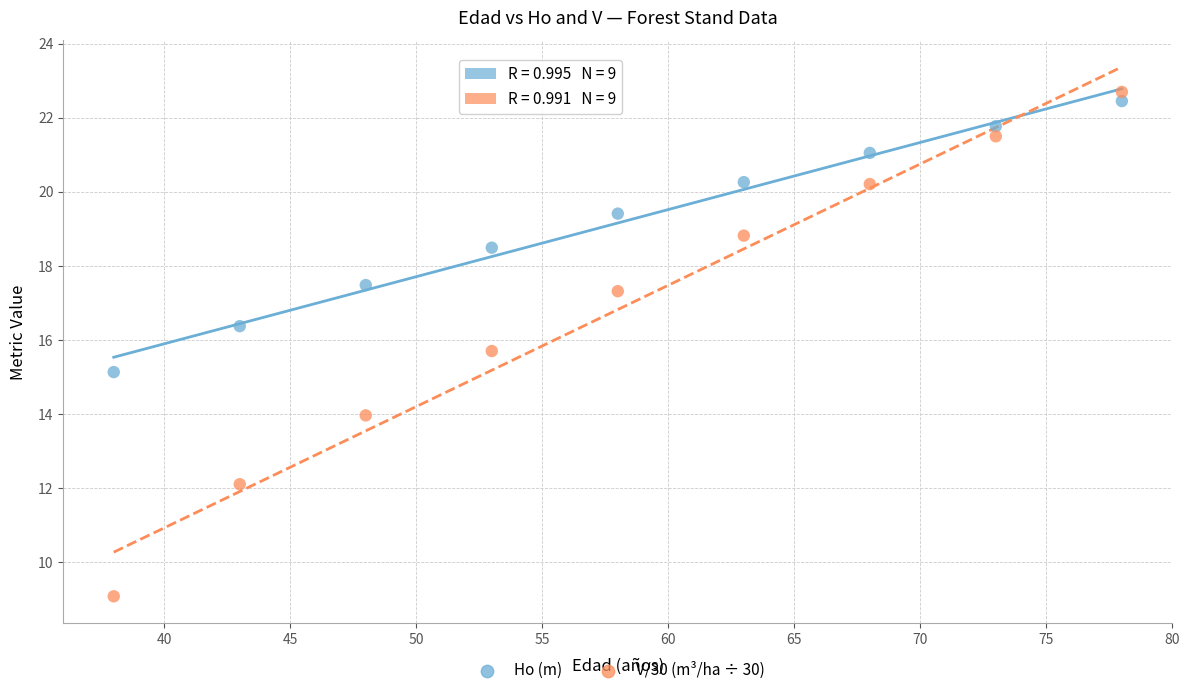

Across all data points, what is the range of Y values (max minus min)?

13.6